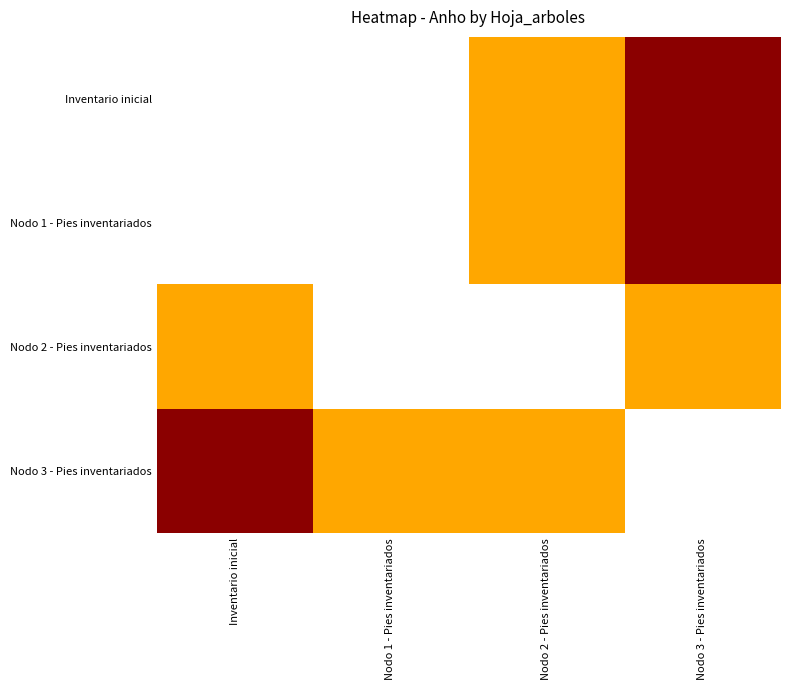

What is the maximum value shown in the chart?

10